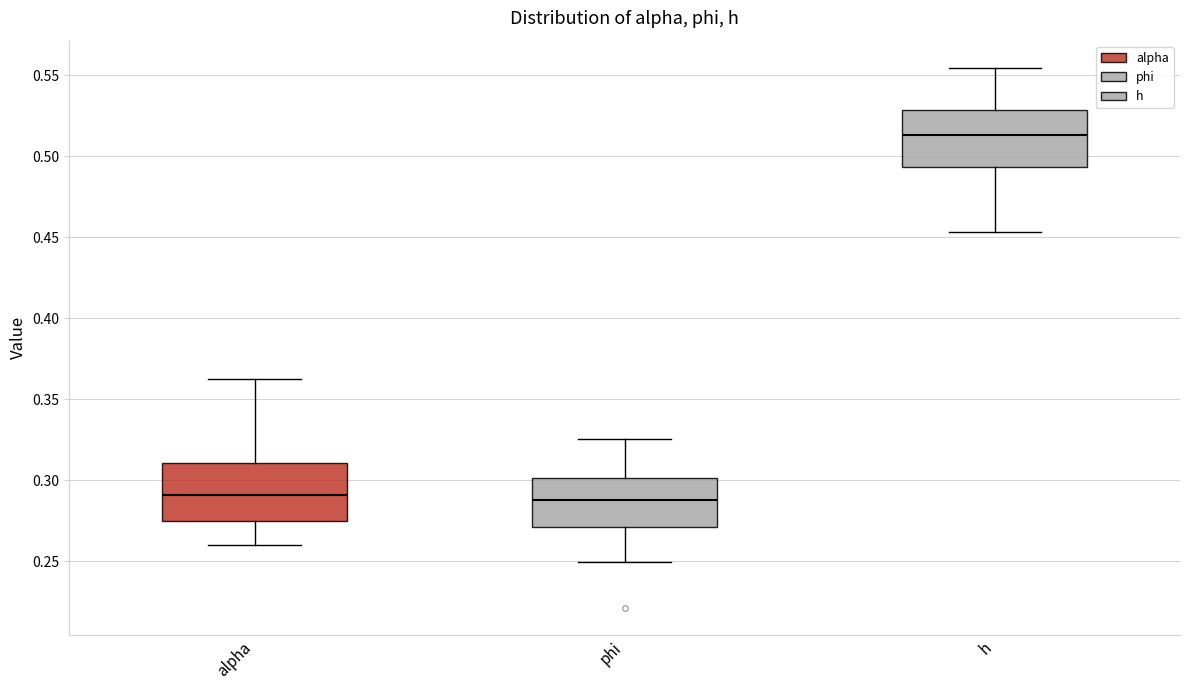

Reading left to right, read every box against the y-axis: the position of its median line, the range the box covers, and the ends of its whiskers. The values are not printed on the chart, so give them approximately, as read against the axis.

alpha: median 0.290, box 0.275 to 0.310, whiskers 0.260 to 0.365
phi: median 0.290, box 0.270 to 0.300, whiskers 0.250 to 0.325
h: median 0.515, box 0.495 to 0.530, whiskers 0.455 to 0.555